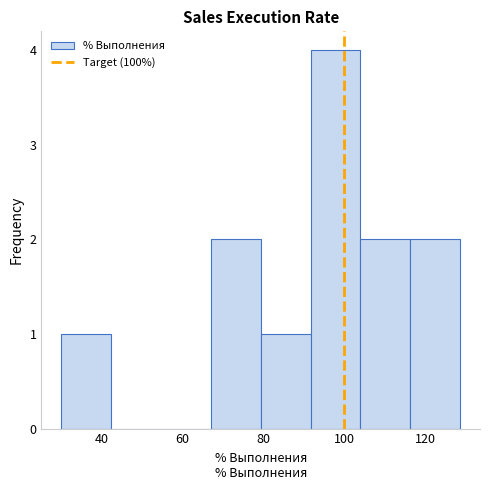

Reading left to right, transcribe this chart: for each bar, give the range it covers on the x-axis and its height. Neither the bar edges nor the heights are printed on the chart, so give them approximately, as read against the axes.

30 to 42: 1
42 to 54: 0
54 to 66: 0
66 to 80: 2
80 to 92: 1
92 to 104: 4
104 to 116: 2
116 to 128: 2